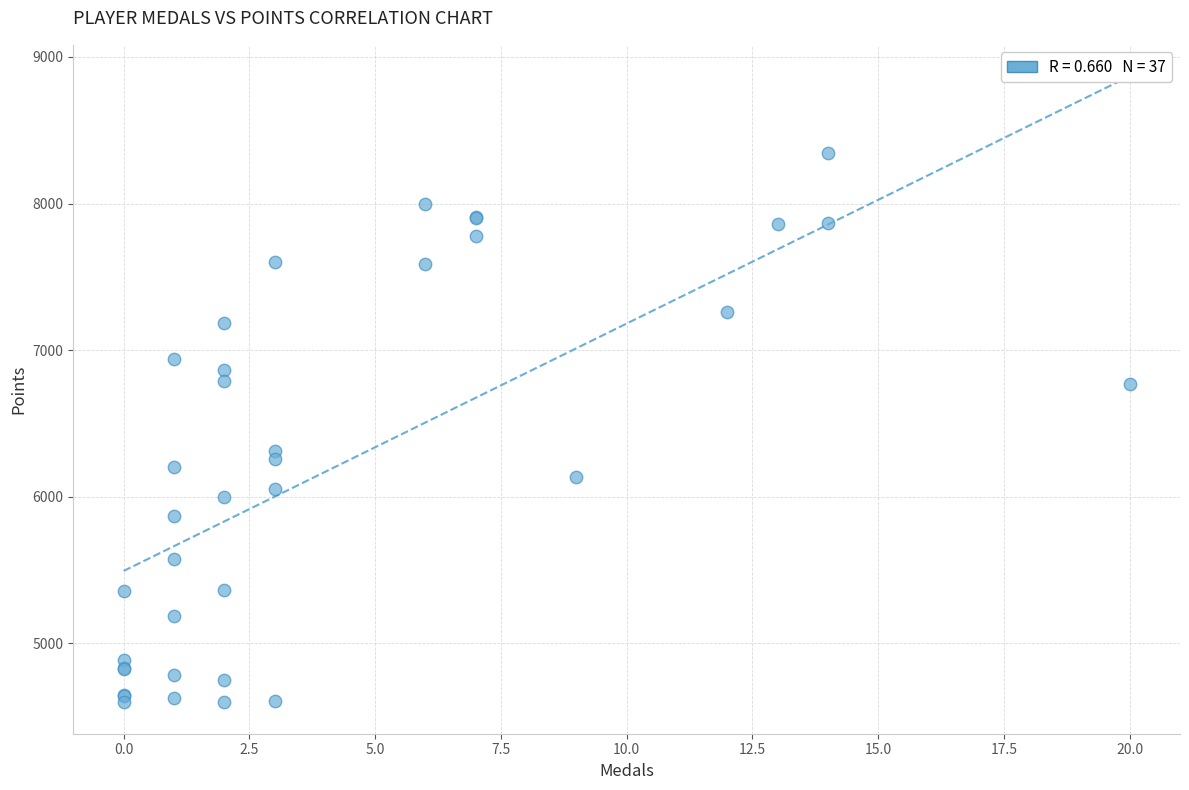

What Y value in the scatter plot is closest to 6469?

6310